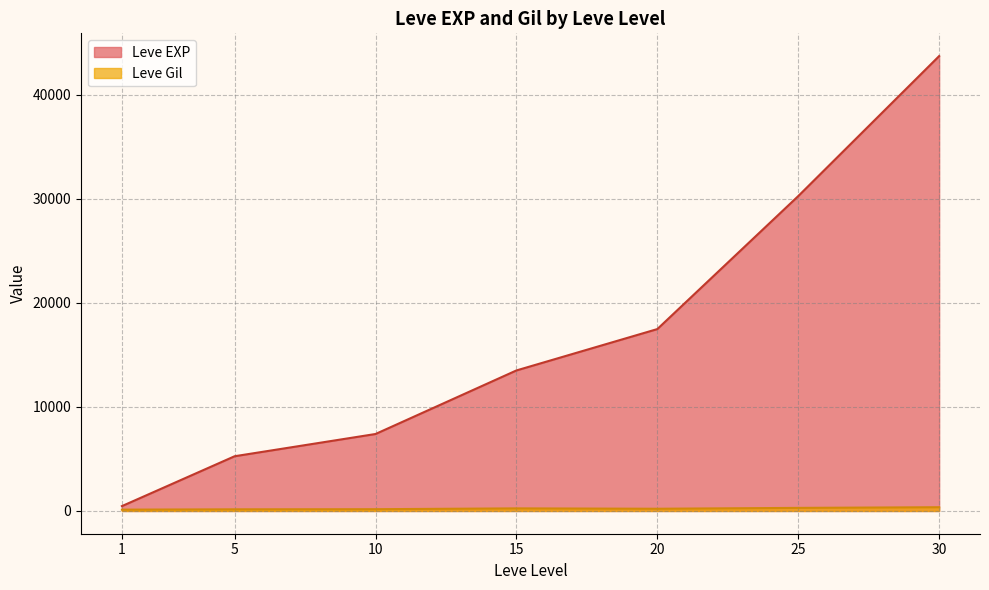

True or false: Leve EXP has more than 2 interior local peaks.

False